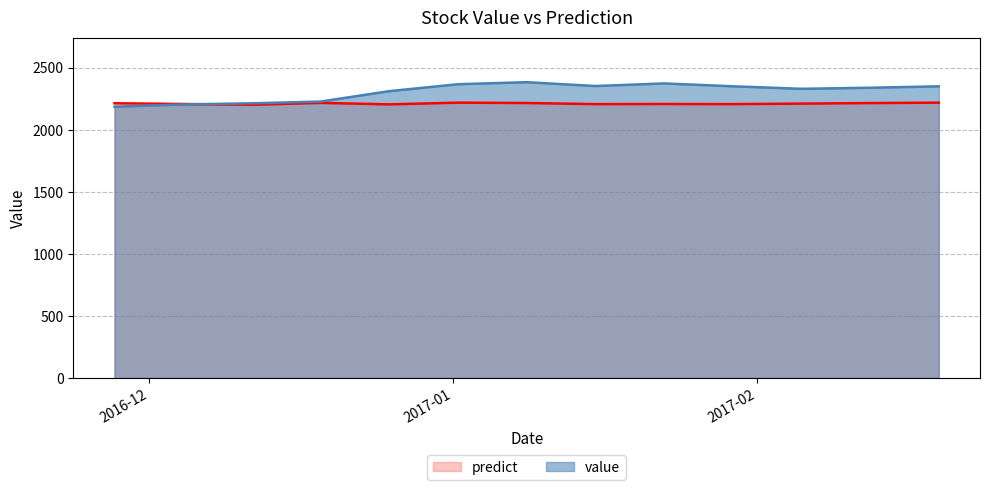

Is the value of predict at 2017-01-08 12:00:00 greater than the value of value at 2017-02-05 12:00:00?

No